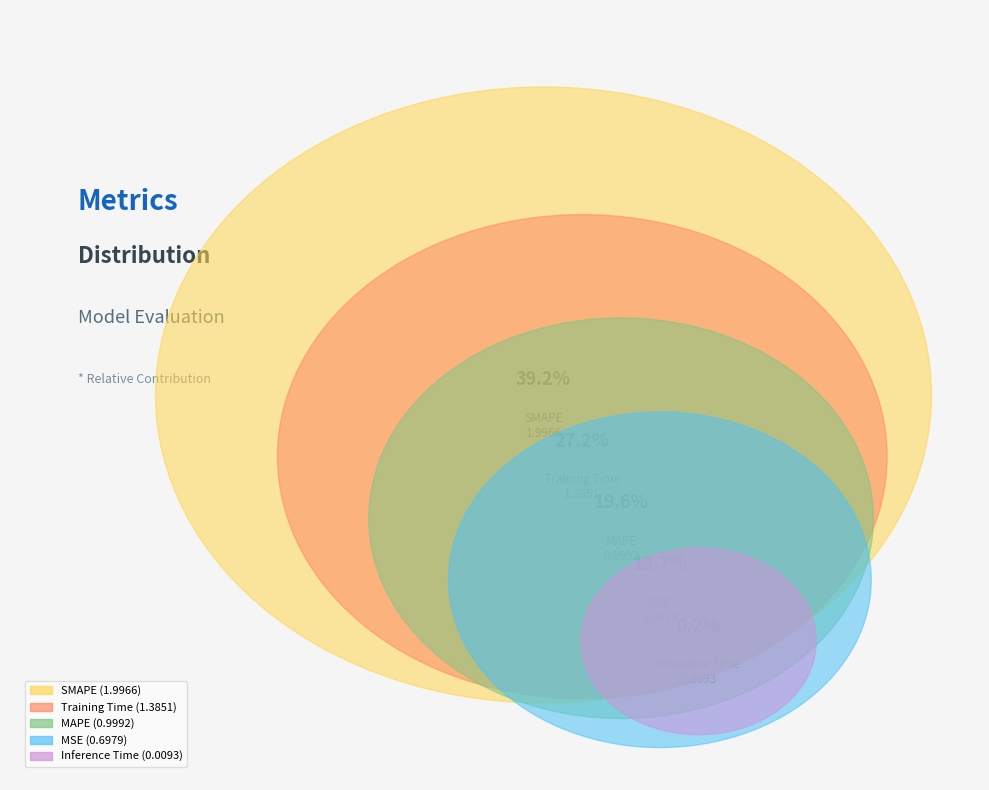

Does any single category account for the majority?

No